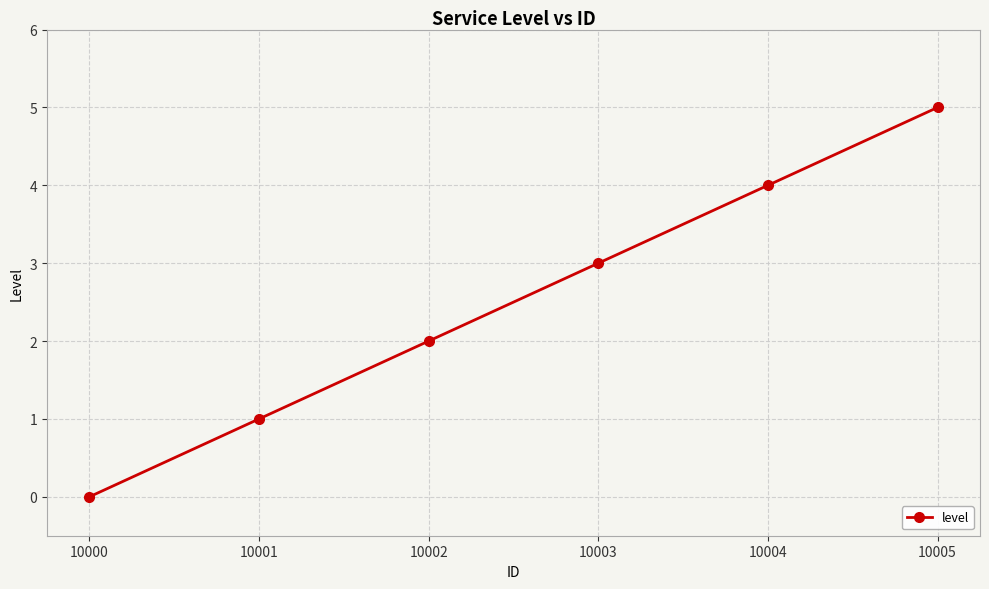

The value at 10005 is 8. True or false?

False